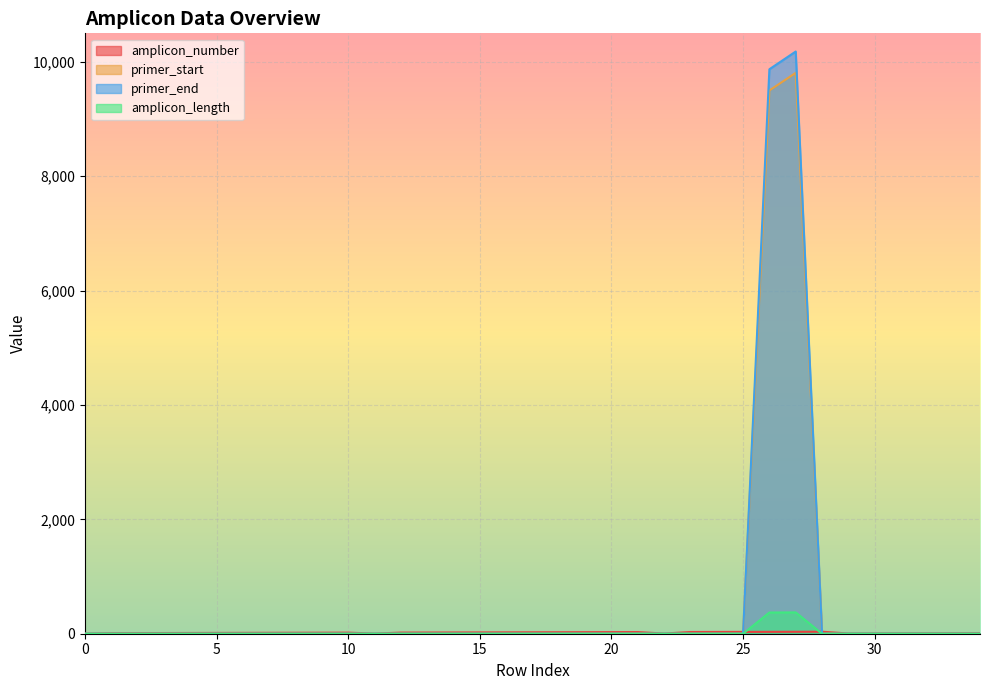

True or false: primer_end and amplicon_length cross at least once.

False